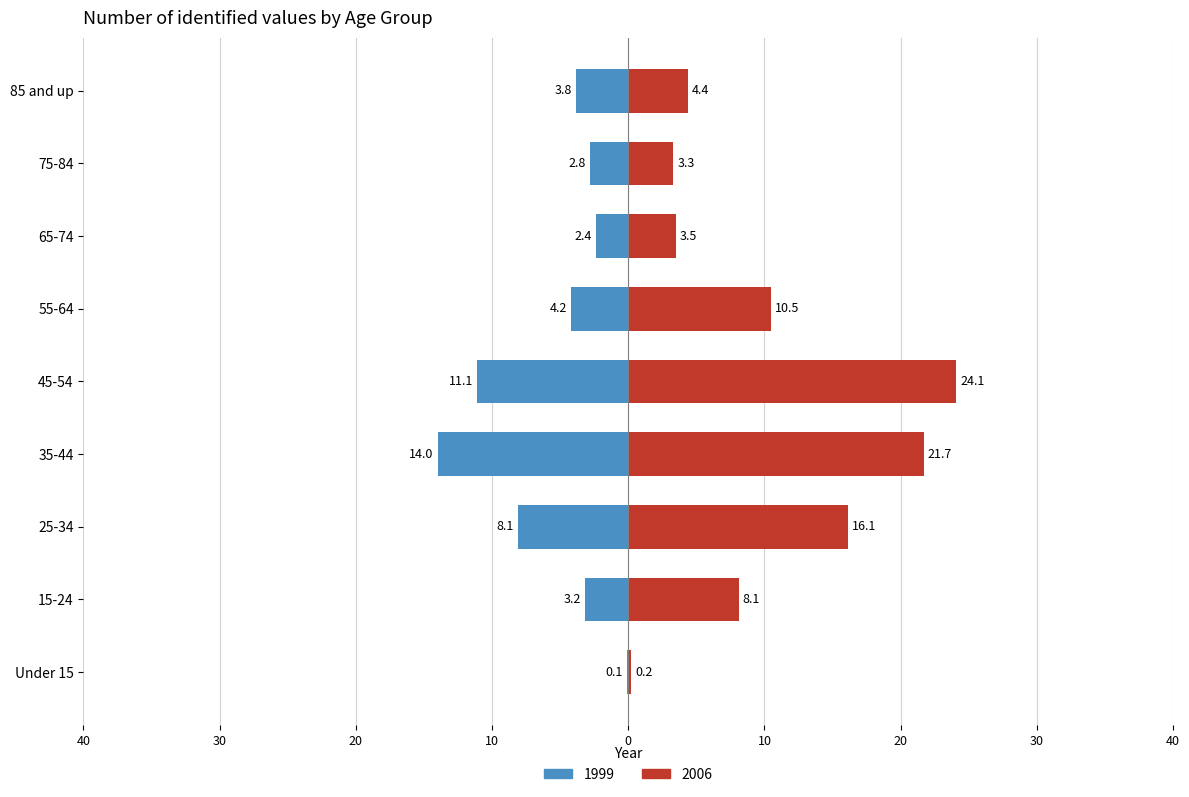

The 2005 series shows 0.3 at Under 15. True or false?

False